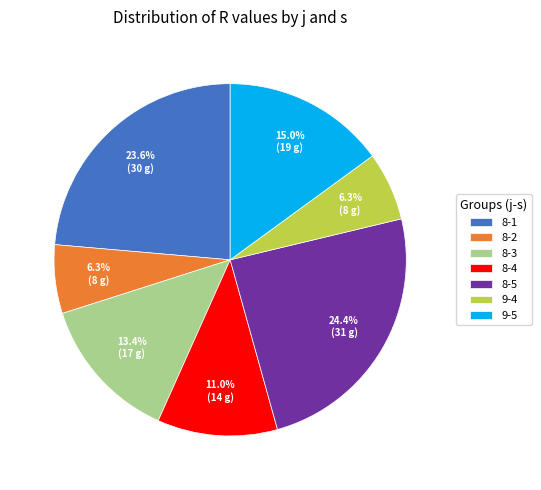

True or false: 8-3 accounts for 13% of the total.

True